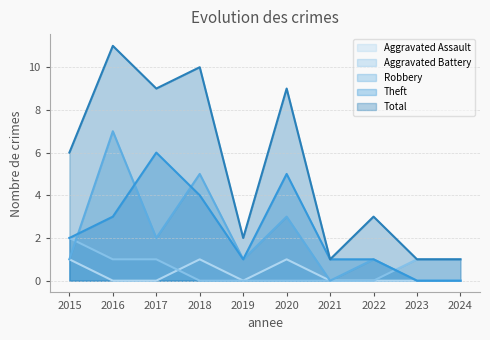

At which label is Aggravated Battery closest to 1?

2016